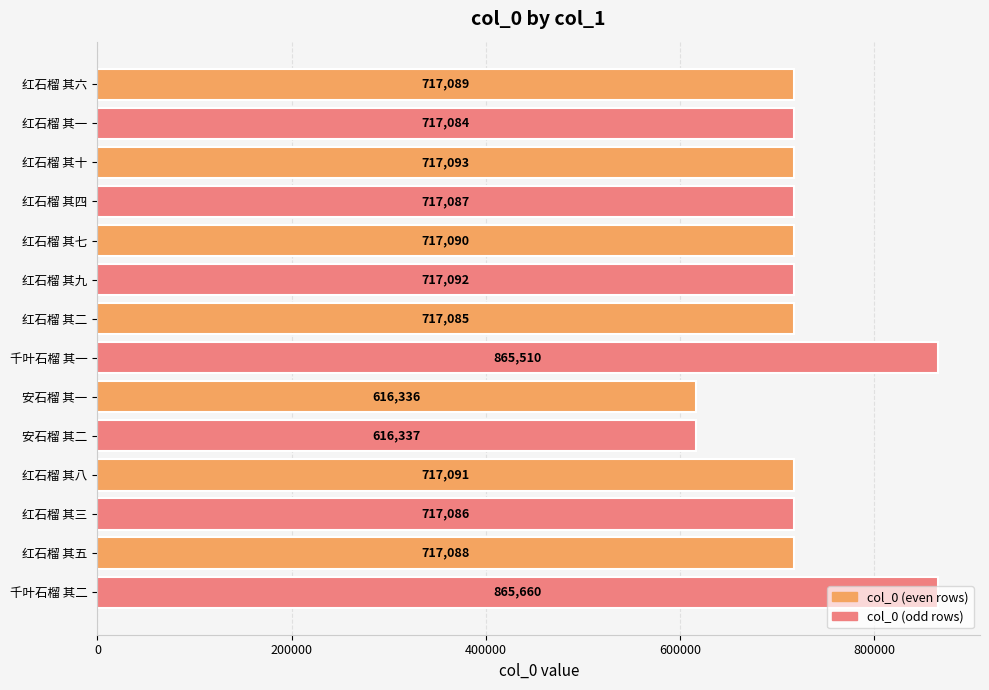

At which label is the value closest to 740998?

红石榴 其十